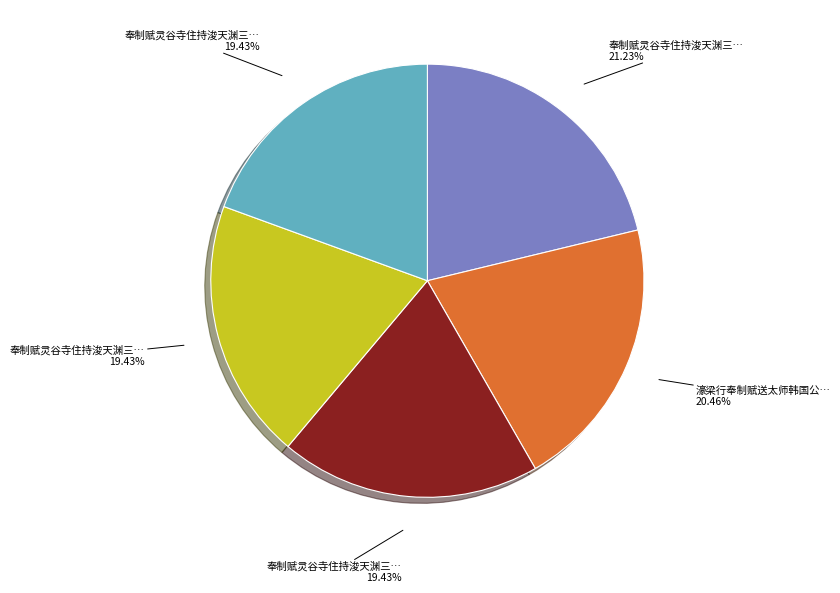

Does any single category account for the majority?

No